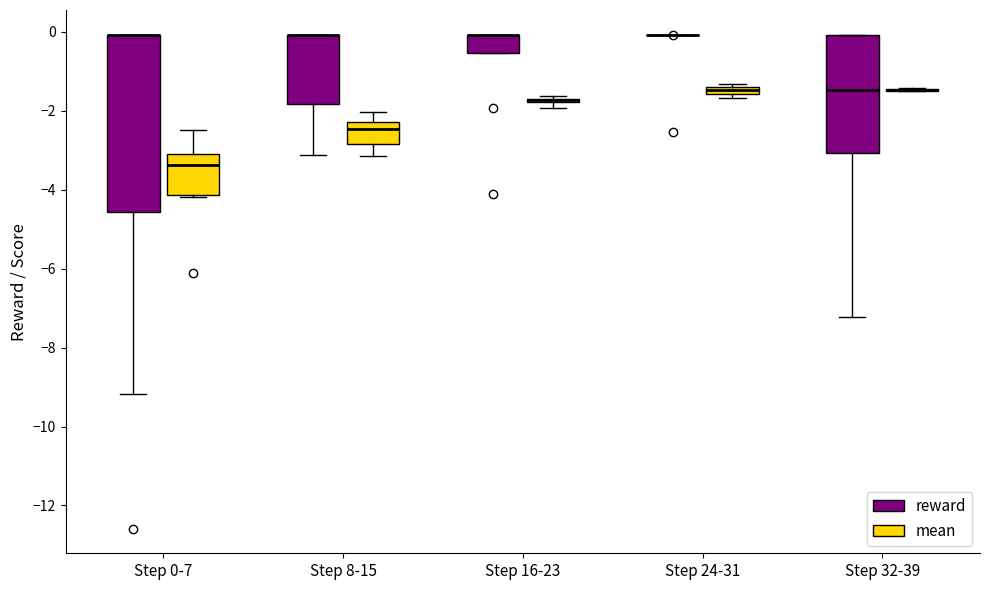

Comparing the boxes themselves (not the whiskers), which one is the tallest?

Step 0-7 (reward)